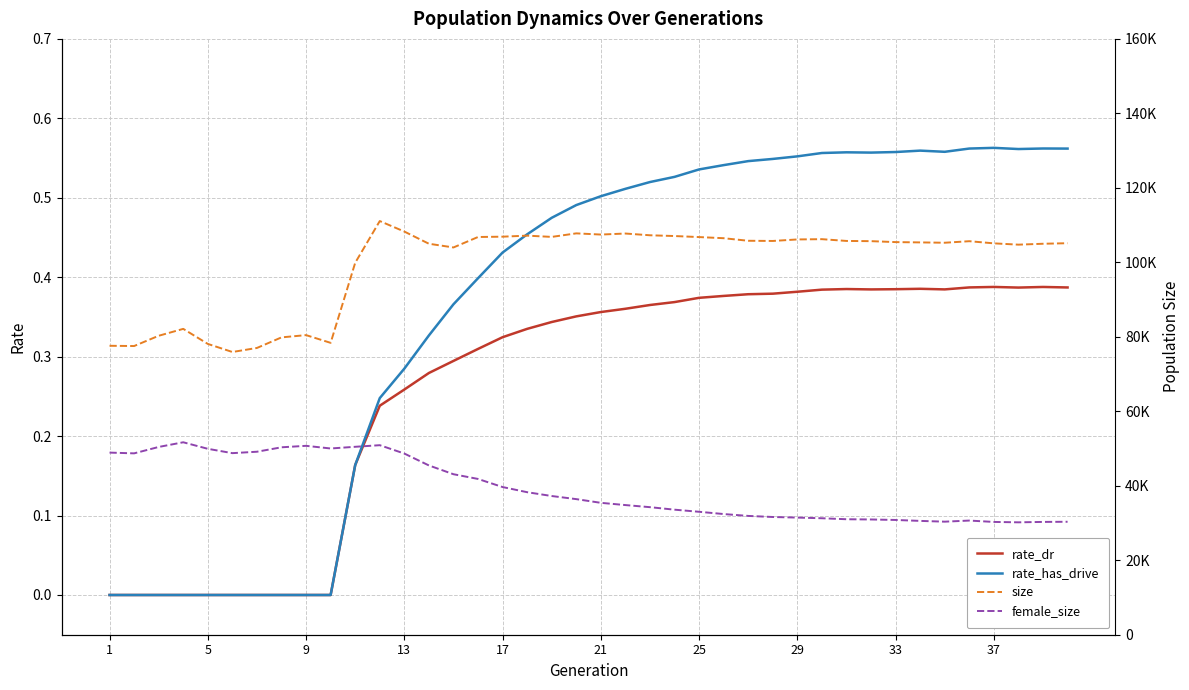

The value of rate_dr at 21 is 0.6. True or false?

False